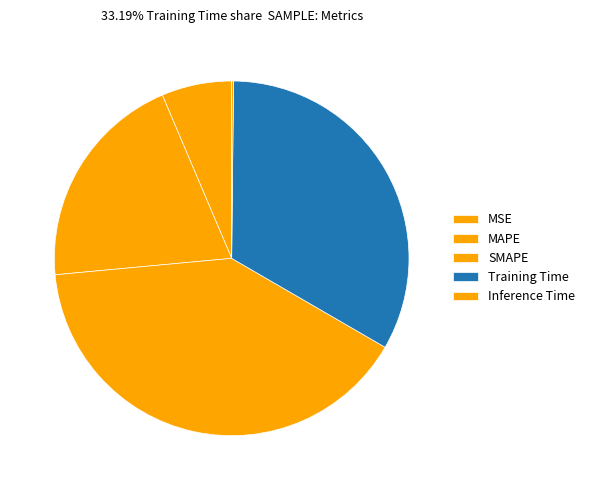

Does any single category account for the majority?

No